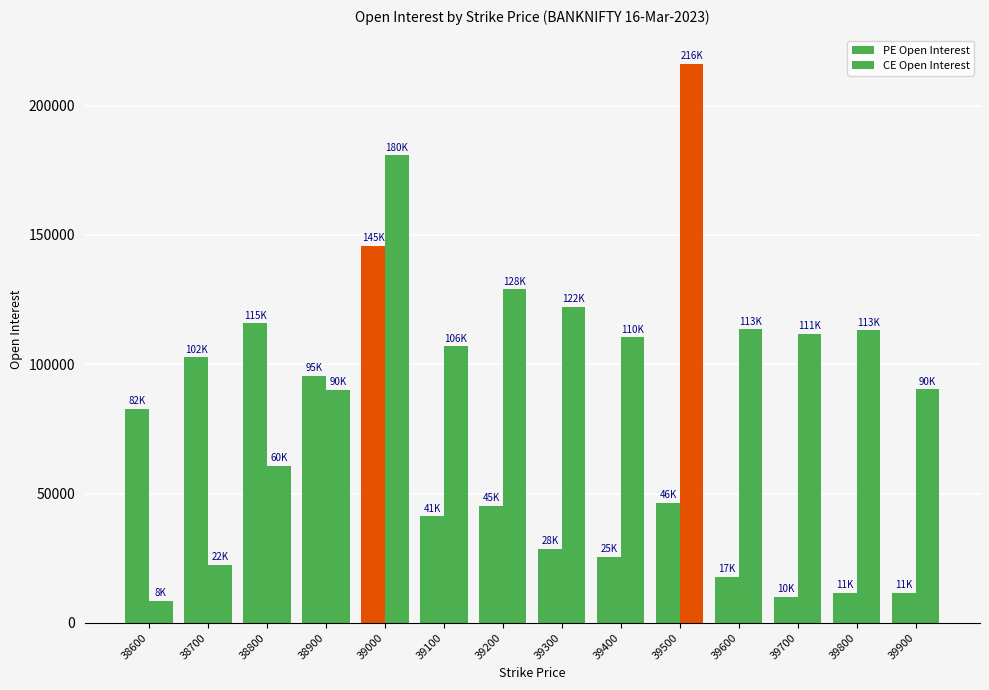

How many distinct data groups are displayed?

2